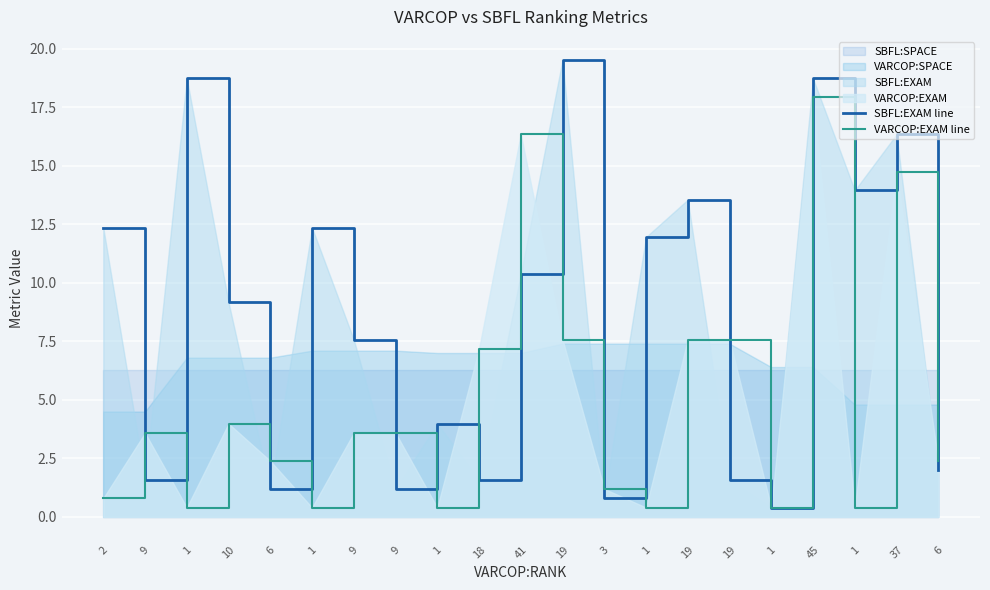

What is the difference between the second highest and second lowest values in the VARCOP:EXAM line series?

15.9